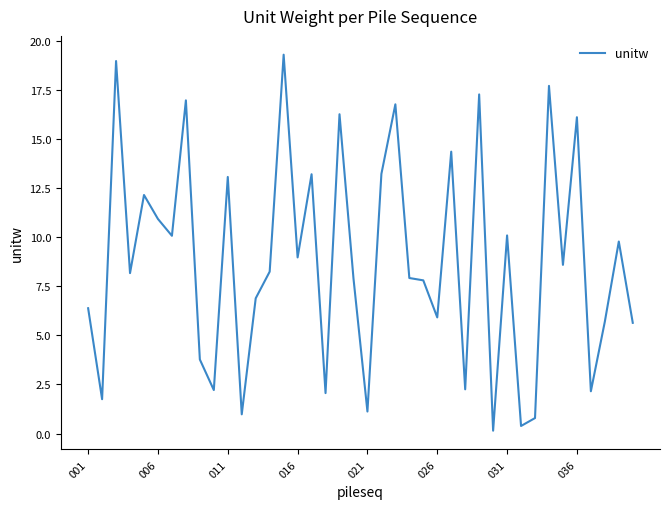

What is the greatest value displayed?

19.3